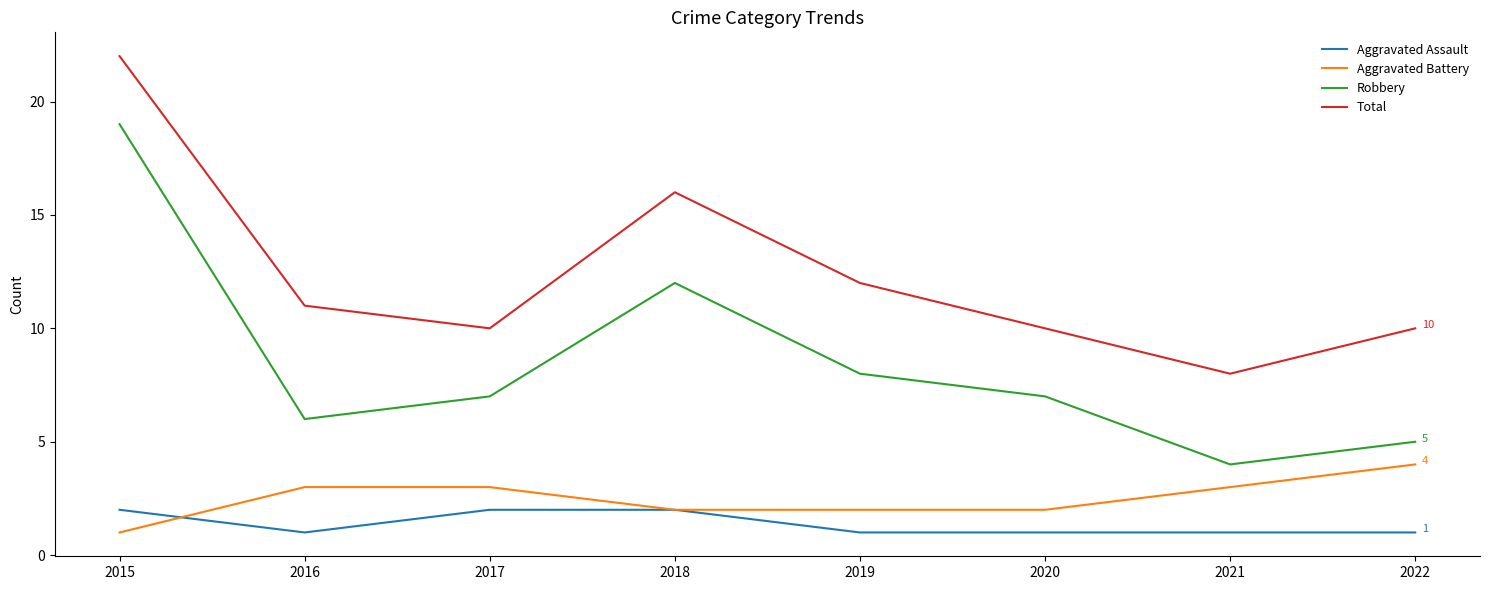

Is the value of Aggravated Assault at 2016 greater than the value of Aggravated Battery at 2021?

No